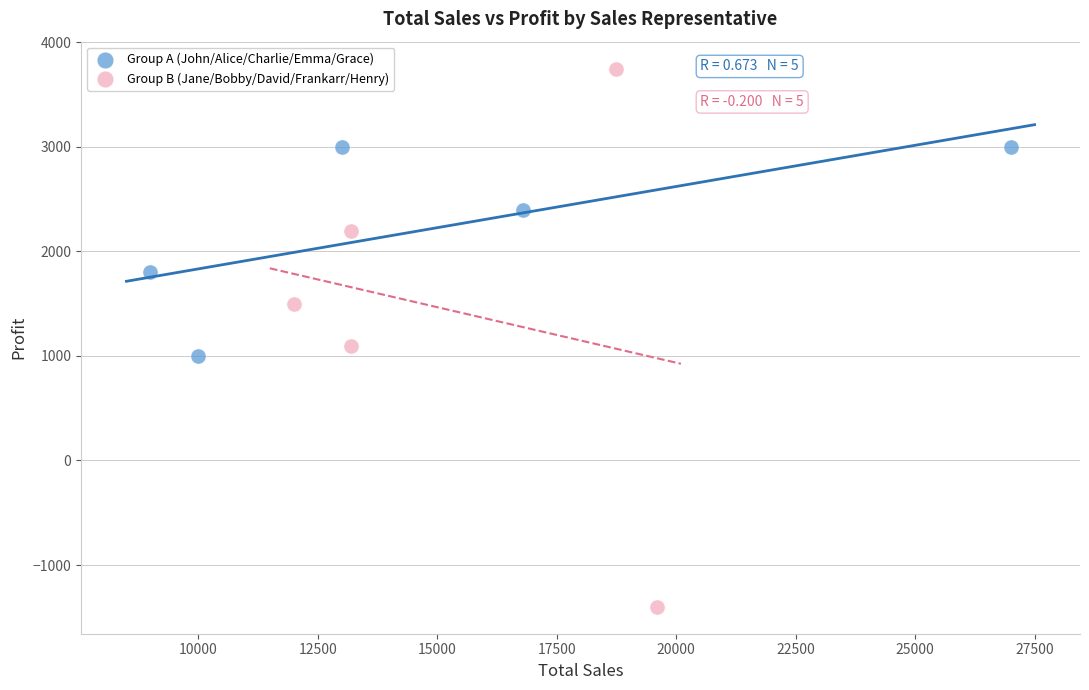

Which series contains the lowest Y value?

Group B (Jane/Bobby/David/Frankarr/Henry)